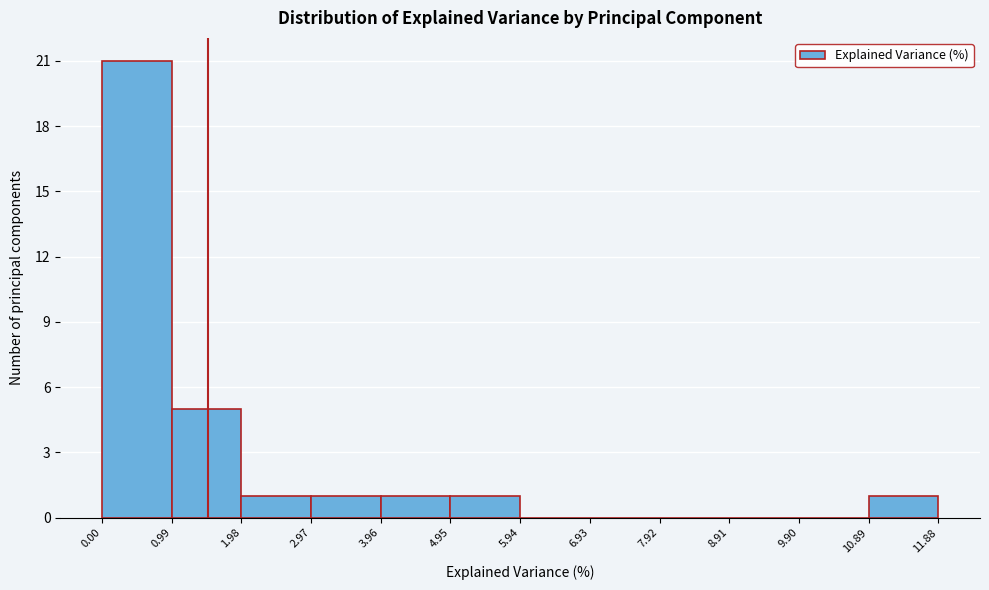

Which range on the x-axis has the tallest bar?

0.00 to 0.99